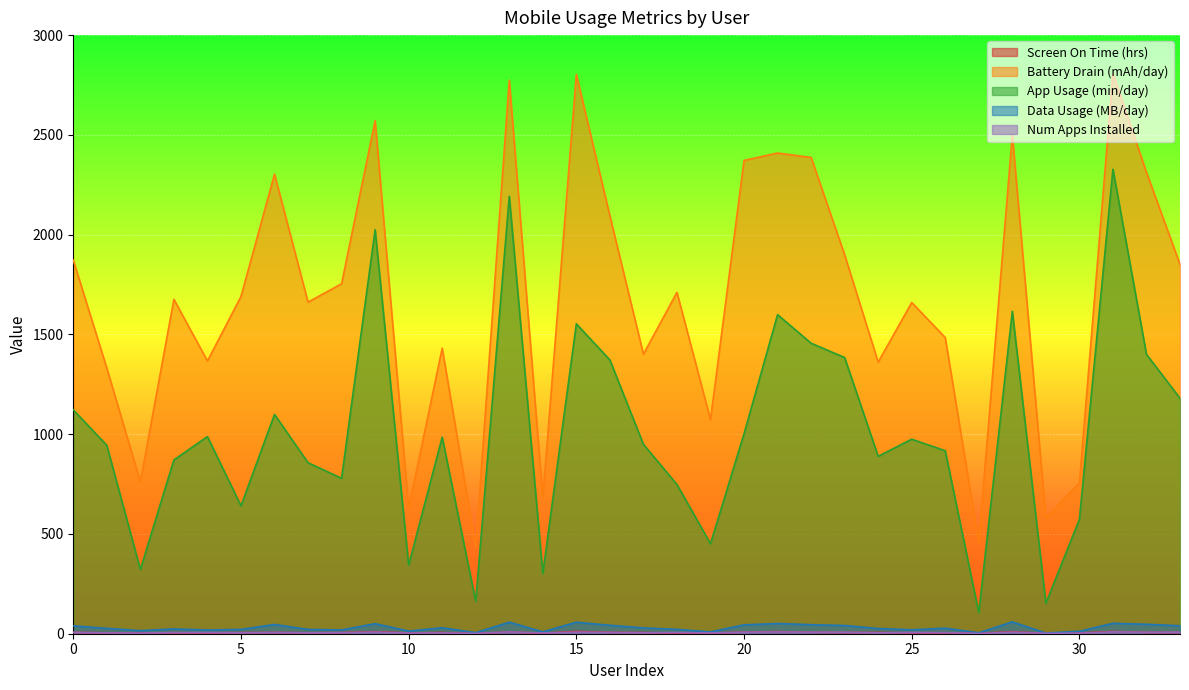

How many lines are shown in the chart?

5